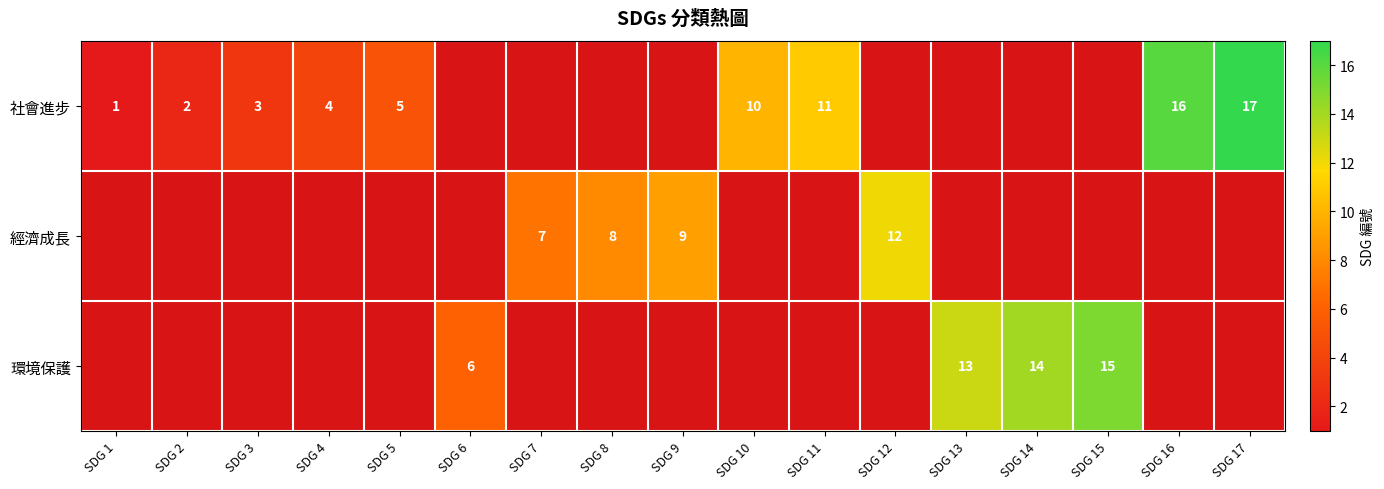

The value of 社會進步 at SDG 11 is 19. True or false?

False